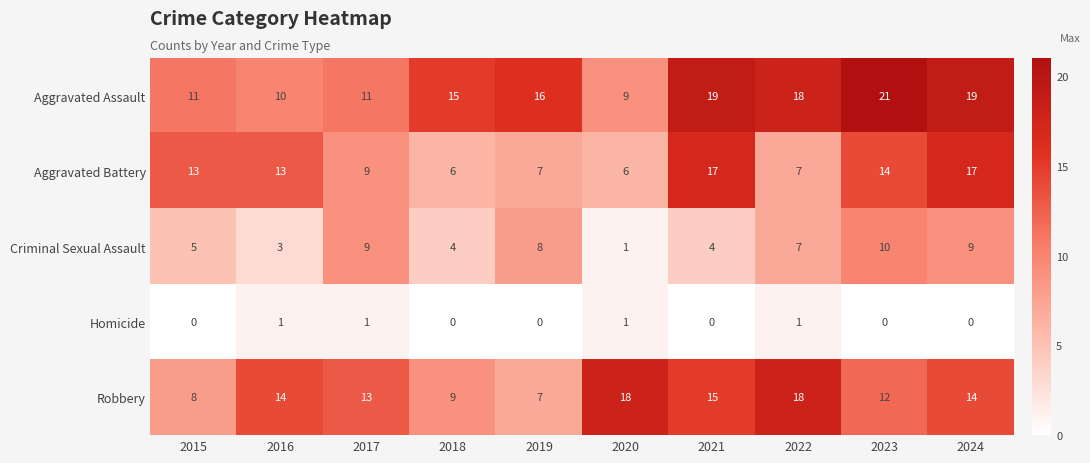

Which category has the highest value across all series?

2023